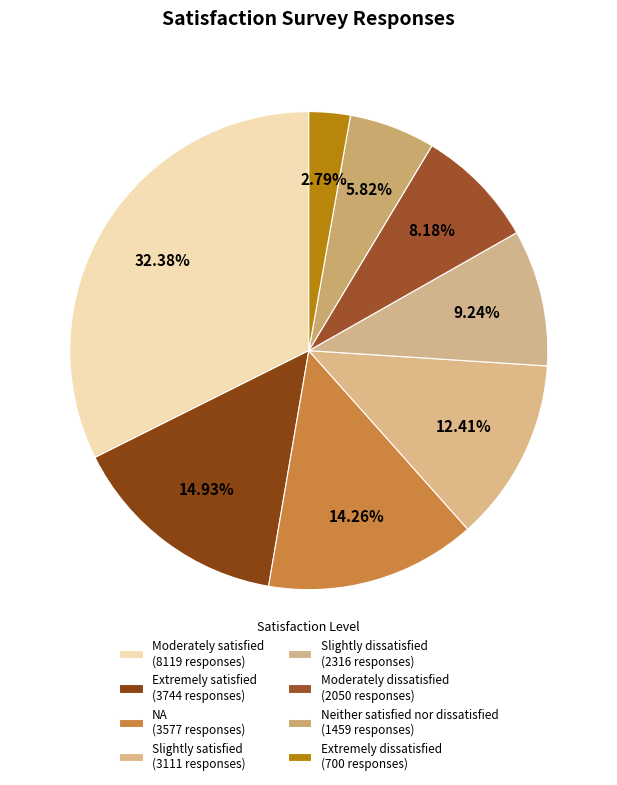

What percentage is the Extremely satisfied slice, to the nearest percent?

15%